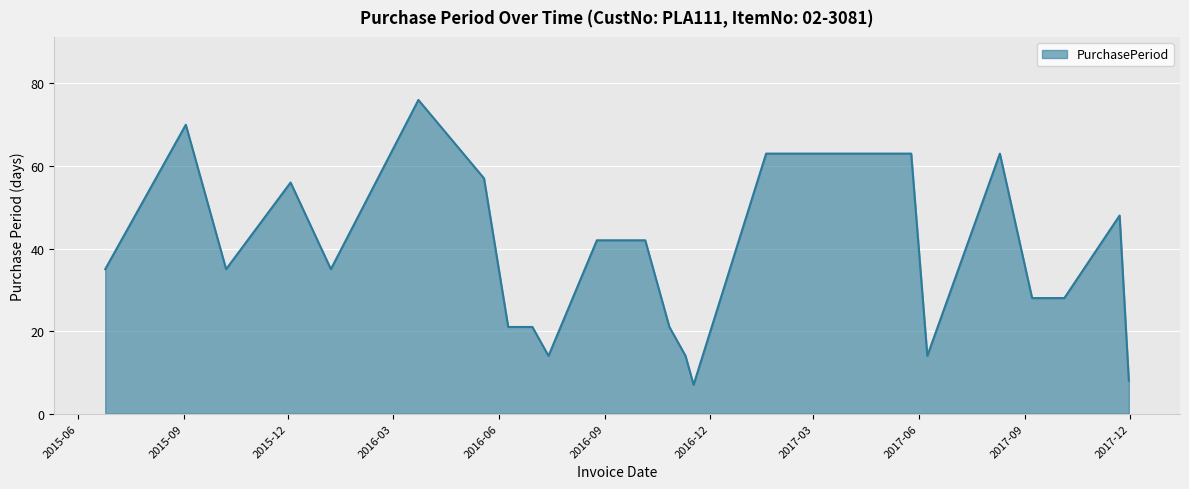

What is the maximum value shown in the chart?

76